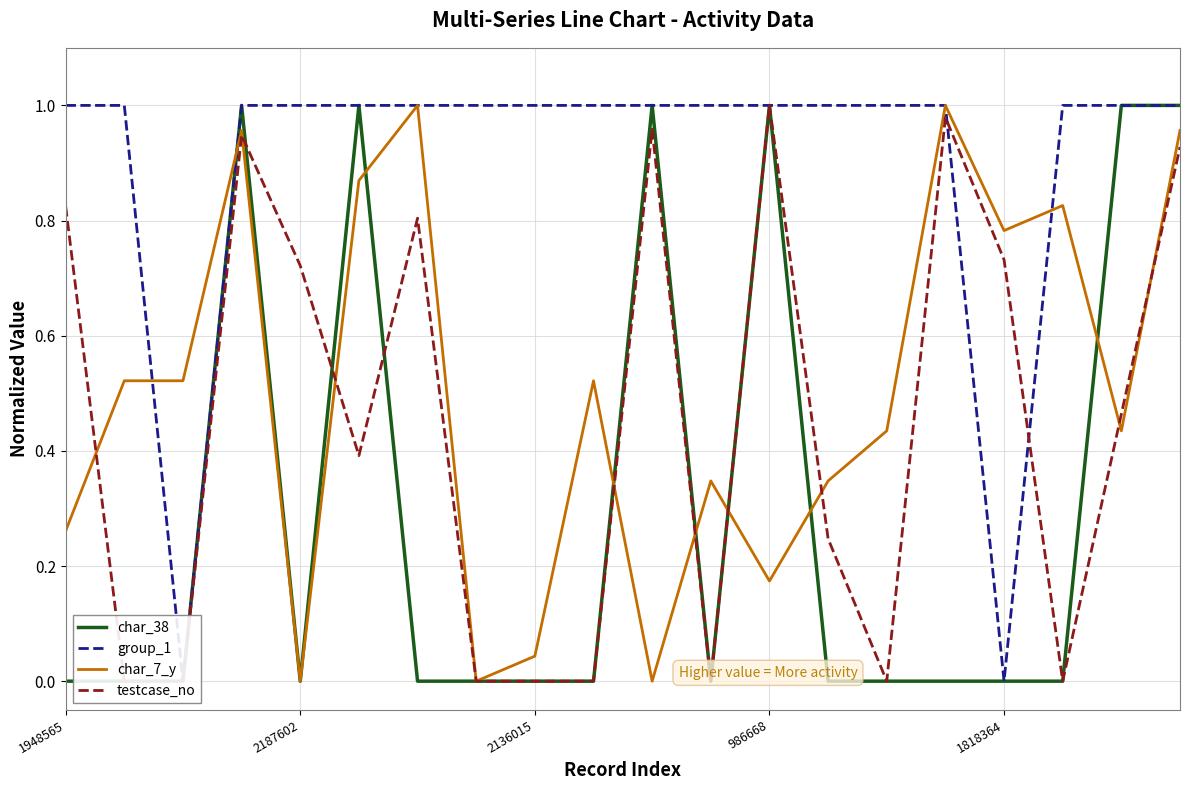

Reading left to right, extract all data points from this chart.

char_38: 0.0	0.0	0.0	1.0	0.0	1.0	0.0	0.0	0.0	0.0	1.0	0.0	1.0	0.0	0.0	0.0	0.0	0.0	1.0	1.0
group_1: 1.0	1.0	0.0	1.0	1.0	1.0	1.0	1.0	1.0	1.0	1.0	1.0	1.0	1.0	1.0	1.0	0.0	1.0	1.0	1.0
char_7_y: 0.3	0.5	0.5	1.0	0.0	0.9	1.0	0.0	0.0	0.5	0.0	0.3	0.2	0.3	0.4	1.0	0.8	0.8	0.4	1.0
testcase_no: 0.8	0.0	0.0	0.9	0.7	0.4	0.8	0.0	0.0	0.0	1.0	0.0	1.0	0.2	0.0	1.0	0.7	0.0	0.5	0.9